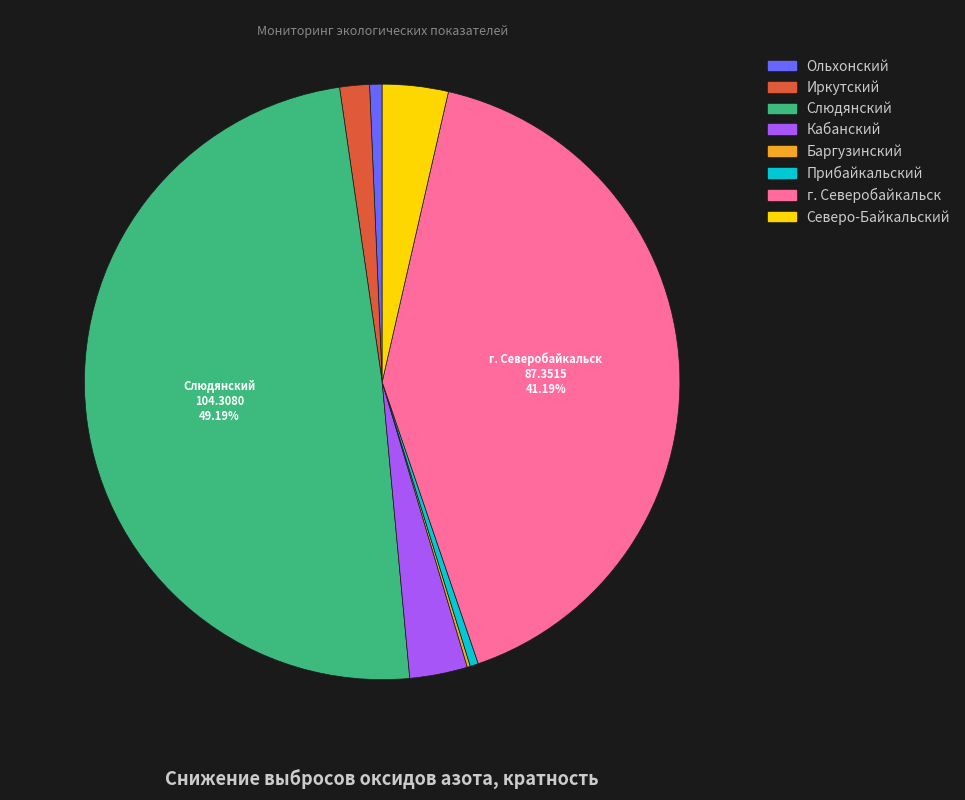

Is there a majority slice in this chart?

No